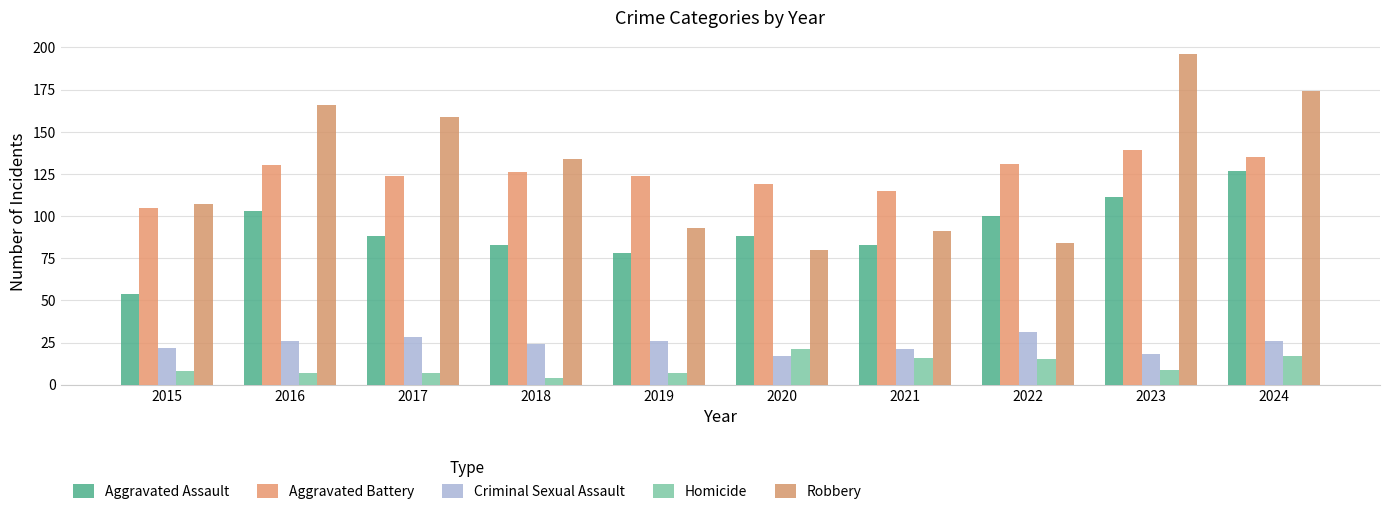

How many series are shown in this chart?

5